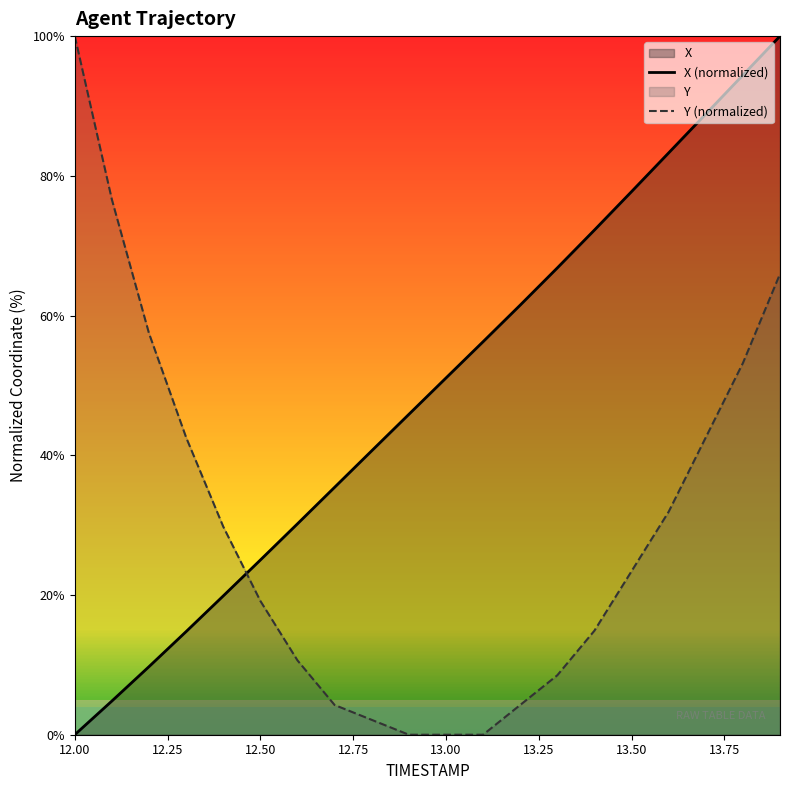

Which series has the largest total across all categories?

X (normalized)